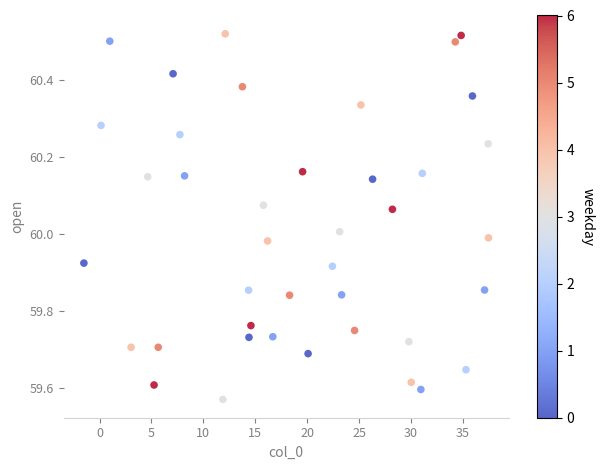

What is the range of X values (max minus min)?

39.0